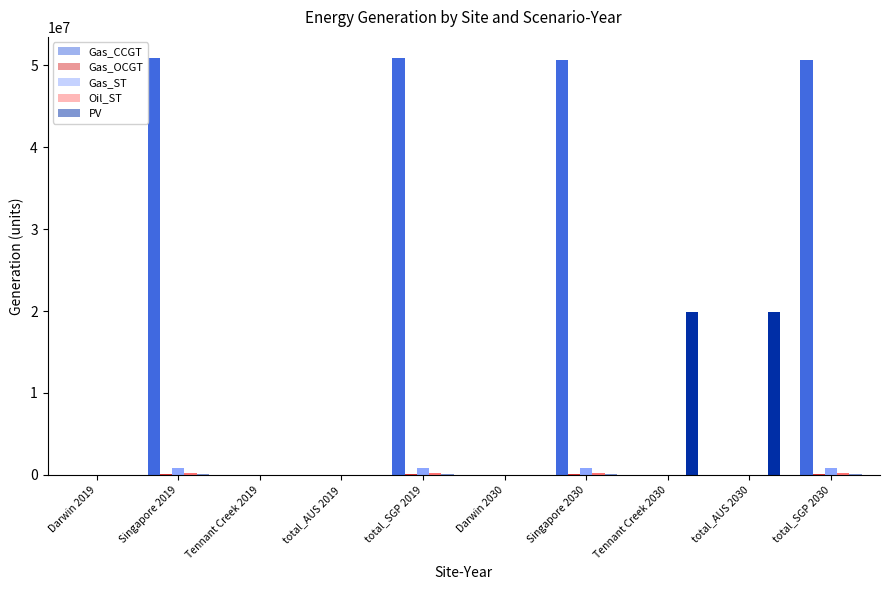

Which series has the largest total across all categories?

Gas_CCGT